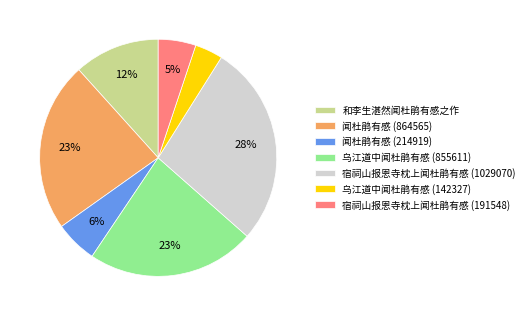

How many slices are in this pie chart?

7